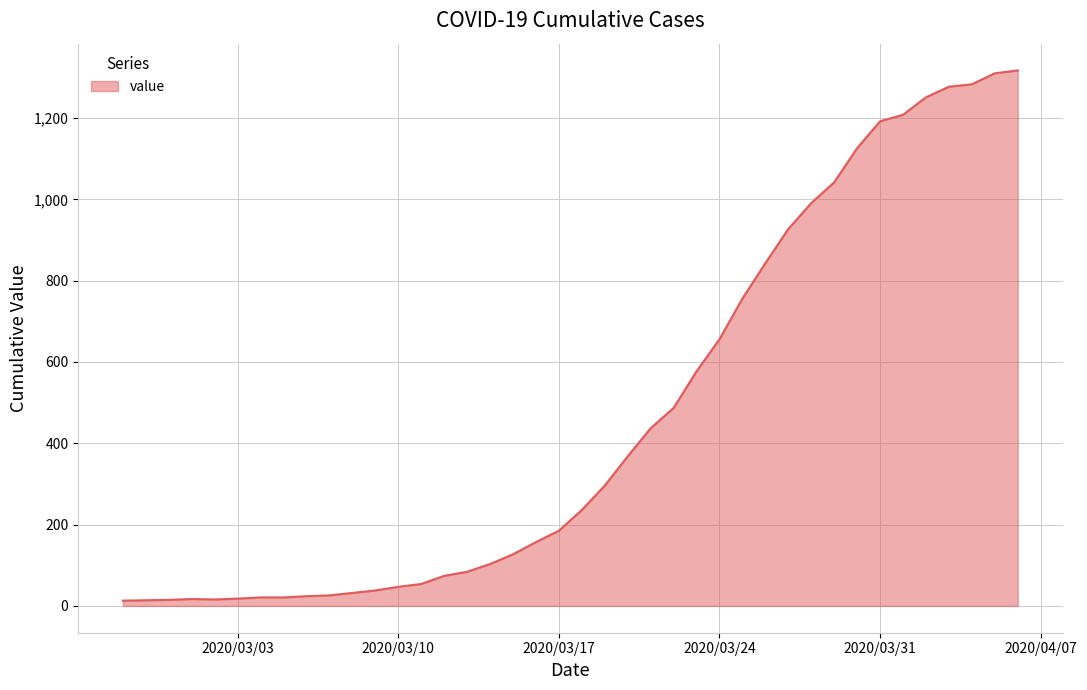

What is the sum of all values?

18666